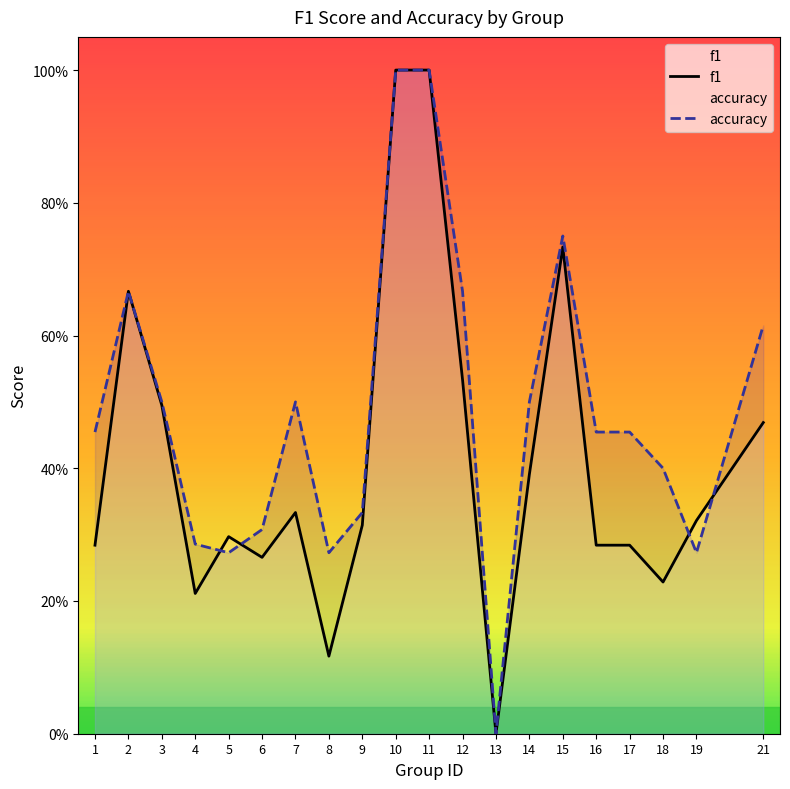

True or false: accuracy has a value of 0.7 at 1.

False